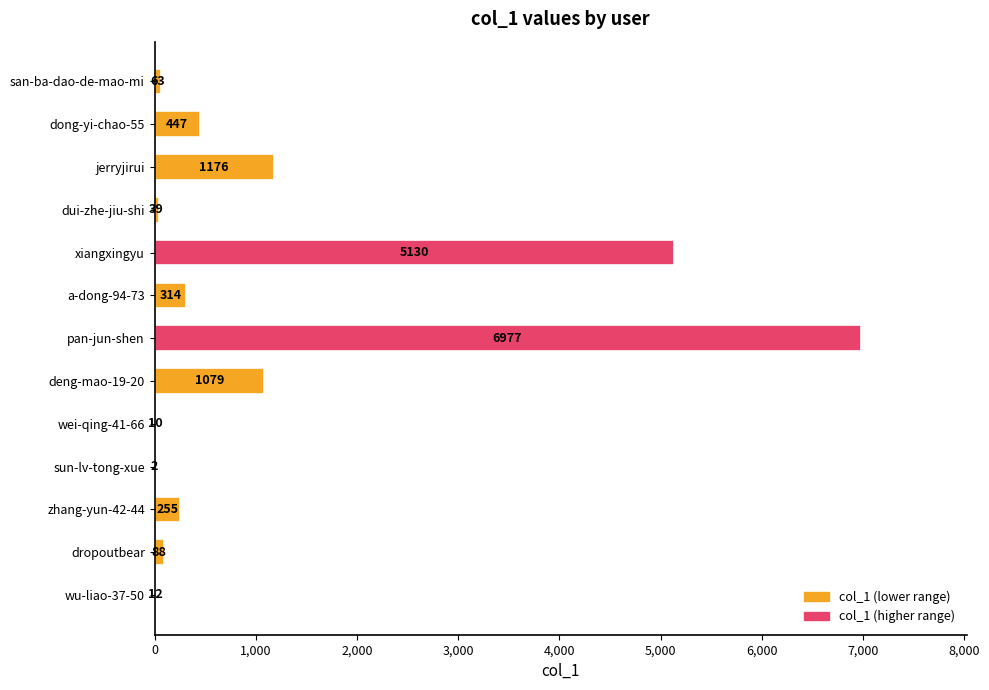

At which label is the value closest to 3489?

xiangxingyu